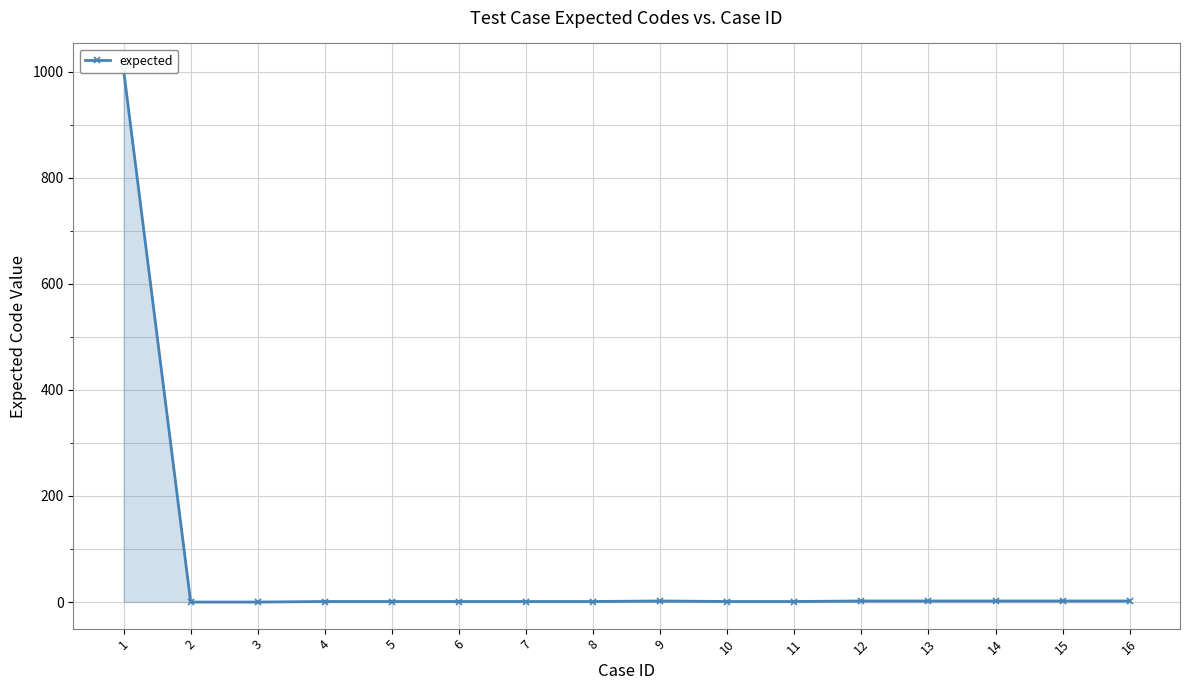

Rank the categories by value from highest to lowest.

1, 9, 12, 13, 14, 15, 16, 4, 5, 6, 7, 8, 10, 11, 2, 3